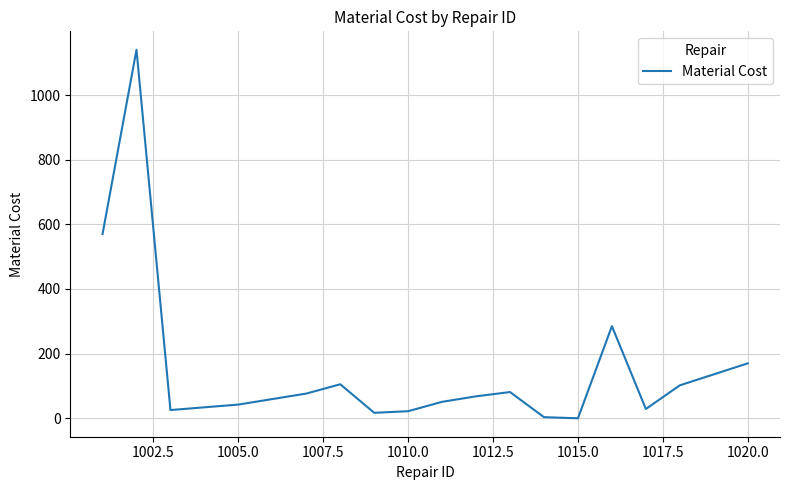

What is the difference between the maximum and minimum values?

1140.0